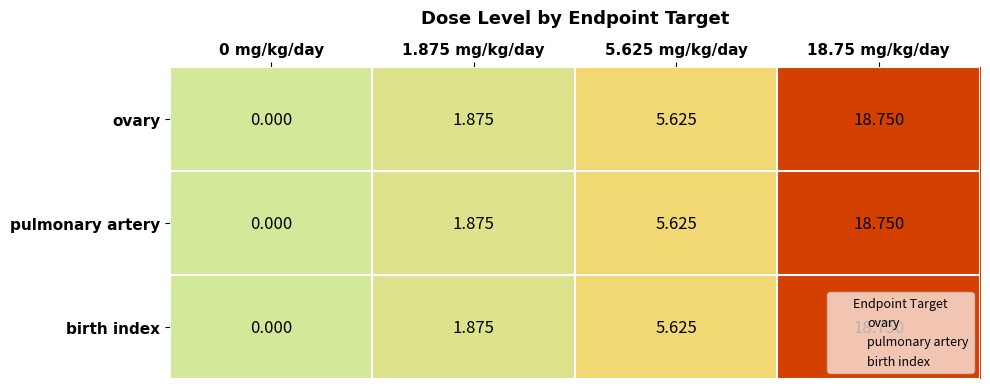

Is the value of ovary at 1.875 mg/kg/day greater than the value of pulmonary artery at 18.75 mg/kg/day?

No